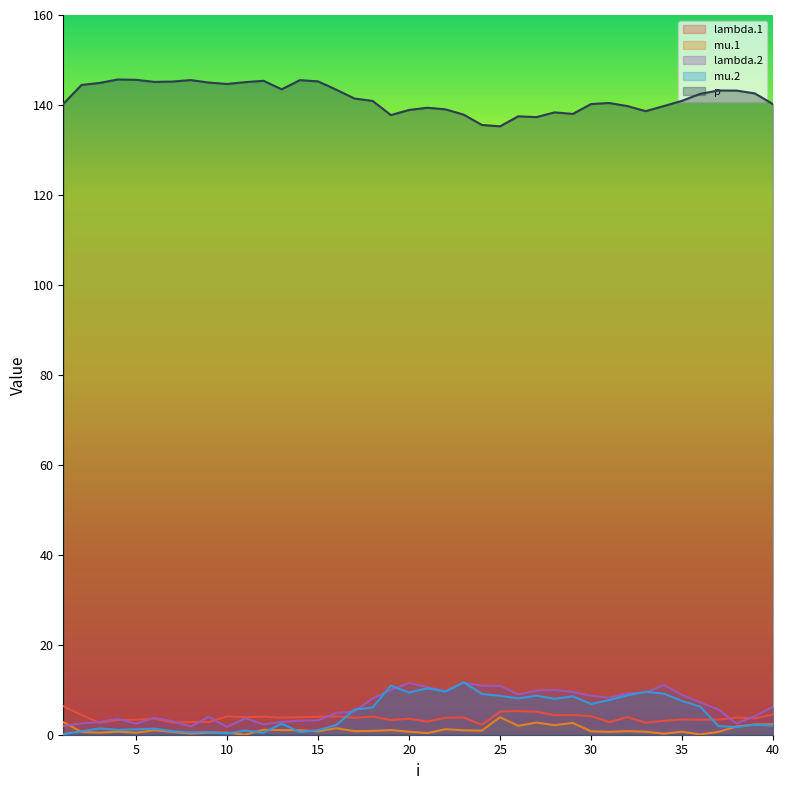

Reading left to right, extract all data points from this chart.

lambda.1: 6.4	4.4	2.6	3.3	3.3	3.6	2.7	2.8	2.8	4.1	3.9	4.0	3.8	3.9	4.0	4.1	3.8	4.0	3.3	3.6	2.9	3.8	3.8	2.2	5.1	5.3	5.1	4.3	4.4	4.1	2.8	3.9	2.7	3.1	3.4	3.3	3.4	3.8	3.6	4.5
mu.1: 2.8	0.6	0.5	0.7	0.4	1.0	0.6	0.3	0.5	0.5	0.0	1.1	1.0	1.0	0.7	1.5	0.8	0.9	1.0	0.7	0.4	1.2	1.0	0.9	3.9	2.0	2.7	2.1	2.6	0.8	0.6	0.8	0.7	0.2	0.7	0.1	0.6	1.8	2.3	2.3
lambda.2: 2.0	2.5	2.8	3.5	2.5	3.7	3.0	1.8	4.0	1.7	3.7	2.3	2.8	3.1	3.2	4.9	5.1	8.1	10.0	11.5	10.6	9.7	11.6	10.9	10.9	8.9	9.8	10.0	9.5	8.7	8.2	9.2	9.4	11.1	8.8	7.2	5.6	2.5	4.2	6.2
mu.2: 0.1	0.8	1.4	1.1	1.2	1.4	0.8	0.5	0.6	0.3	0.9	0.4	2.5	0.6	1.0	2.2	5.6	6.1	10.9	9.4	10.3	9.6	11.7	9.1	8.6	8.1	8.7	8.0	8.5	6.8	7.7	8.8	9.6	9.1	7.5	6.2	1.9	1.7	2.2	2.0
p: 140.2	144.4	144.9	145.7	145.6	145.1	145.2	145.5	145.0	144.7	145.1	145.4	143.5	145.5	145.2	143.4	141.4	140.9	137.8	138.9	139.4	139.0	137.9	135.6	135.3	137.5	137.3	138.4	138.0	140.2	140.4	139.8	138.6	139.8	140.9	142.5	143.2	143.2	142.6	140.2